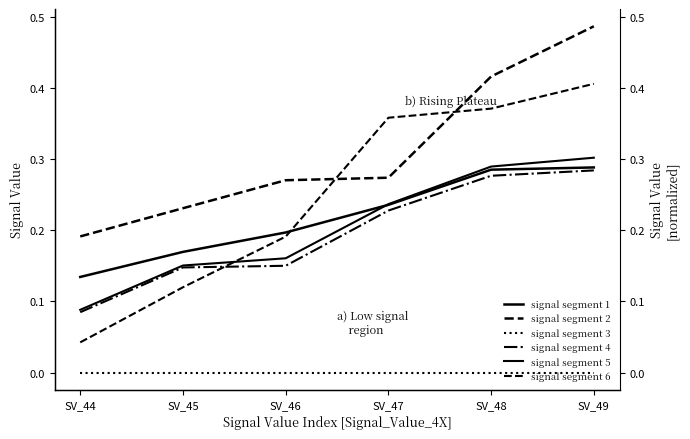

What is the difference between the highest and lowest values at SV_47?

0.4